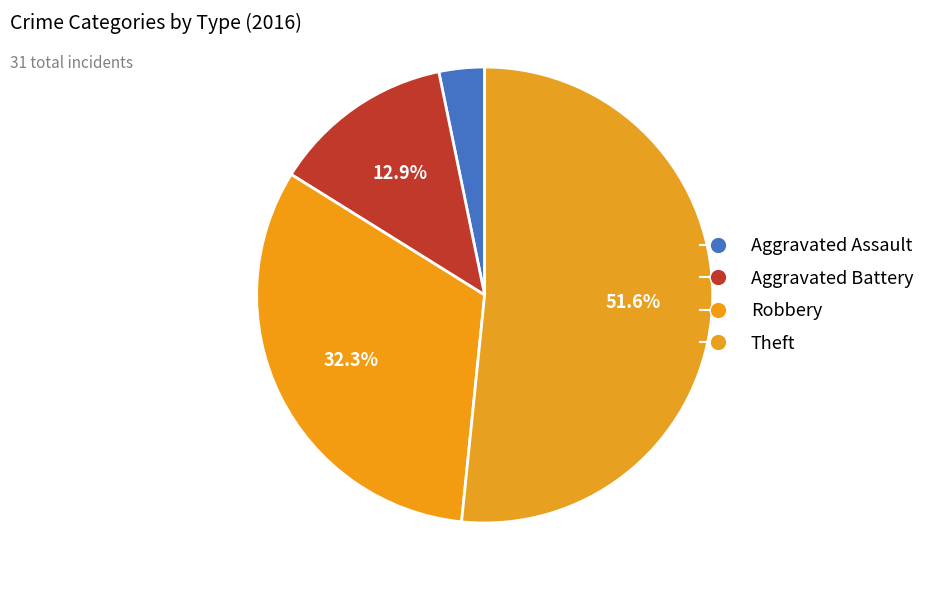

Is the sum of Robbery and Theft greater than half?

Yes